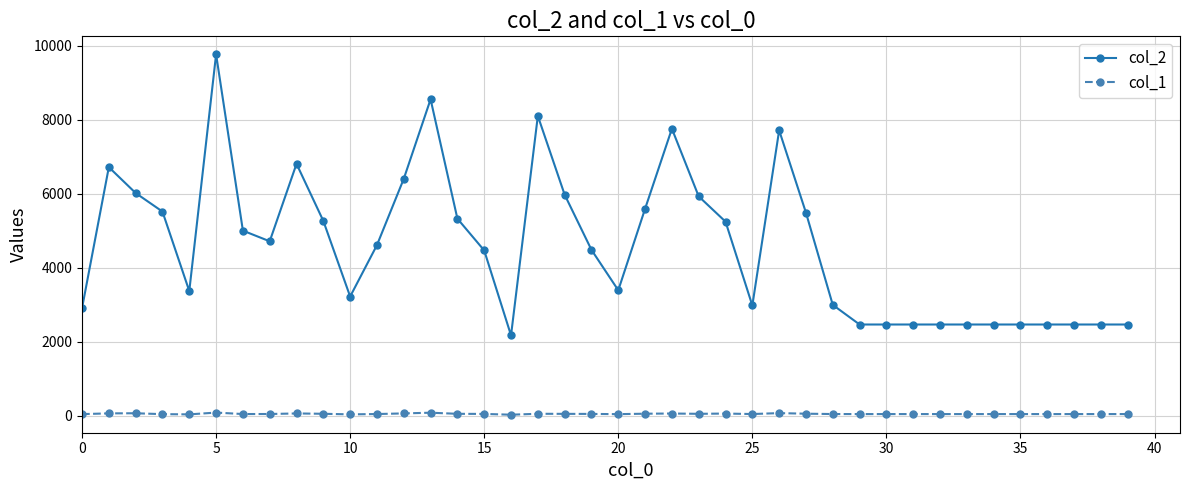

In col_2, how many points are higher than both neighbors (excluding endpoints)?

7